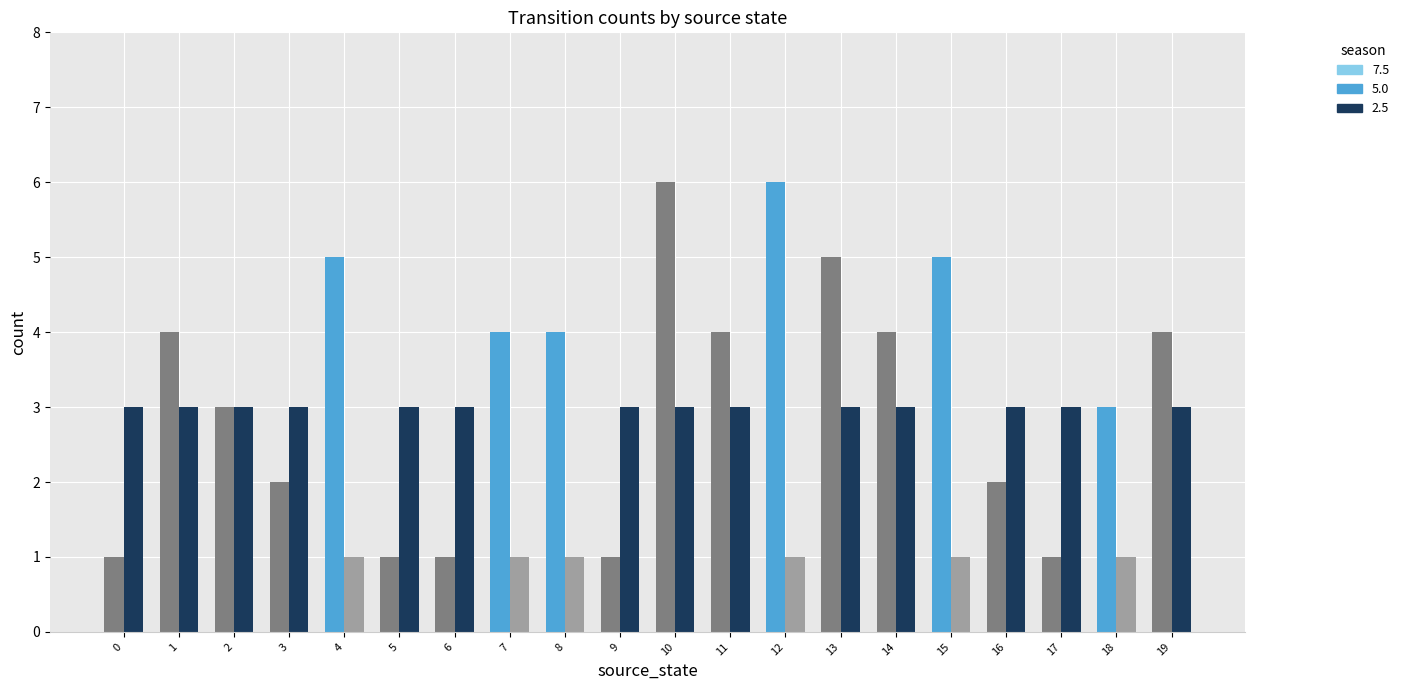

What is the spread (max minus min) of values at 15?

4